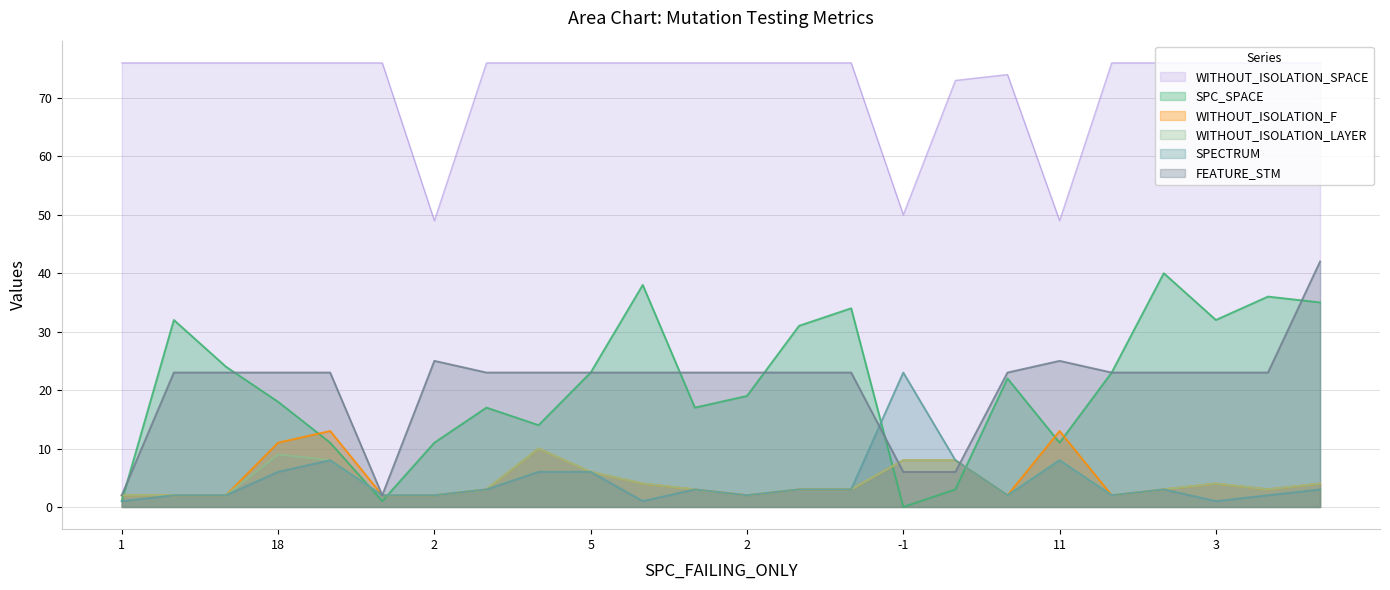

In WITHOUT_ISOLATION_LAYER, how many points are lower than both neighbors (excluding endpoints)?

4